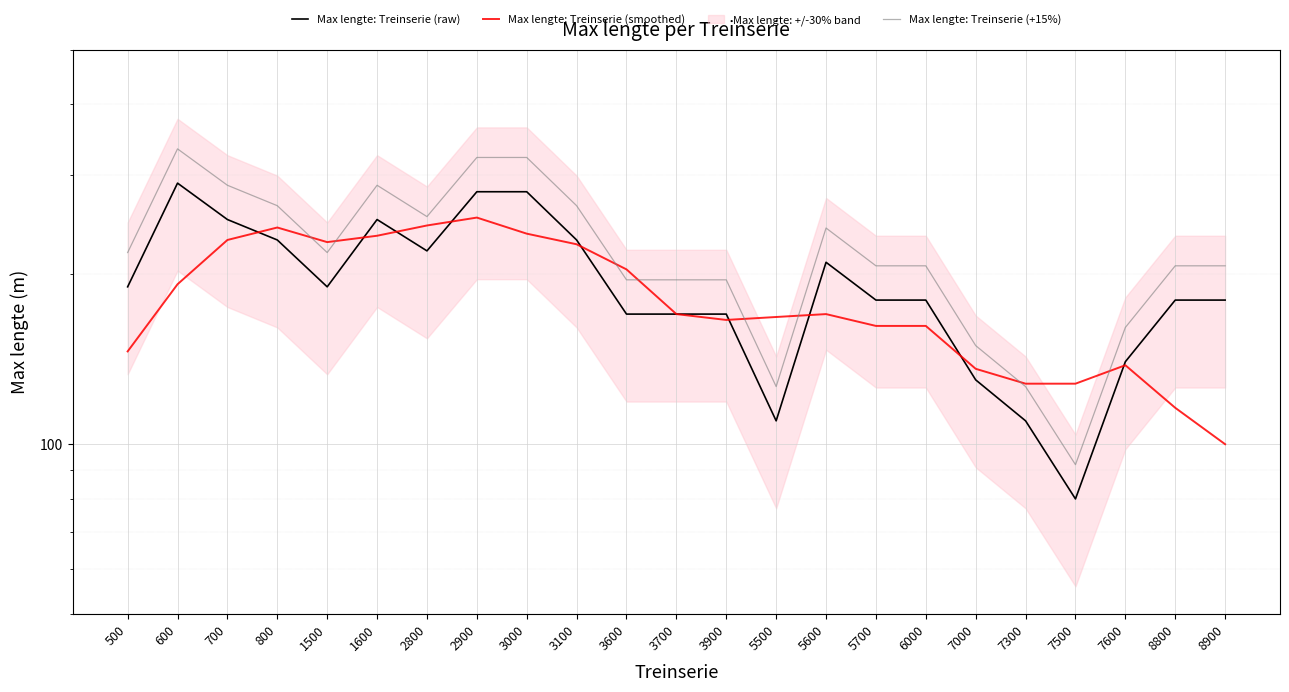

What is the value of the Max lengte: Treinserie (raw) point at the 5th from the left?

190.0